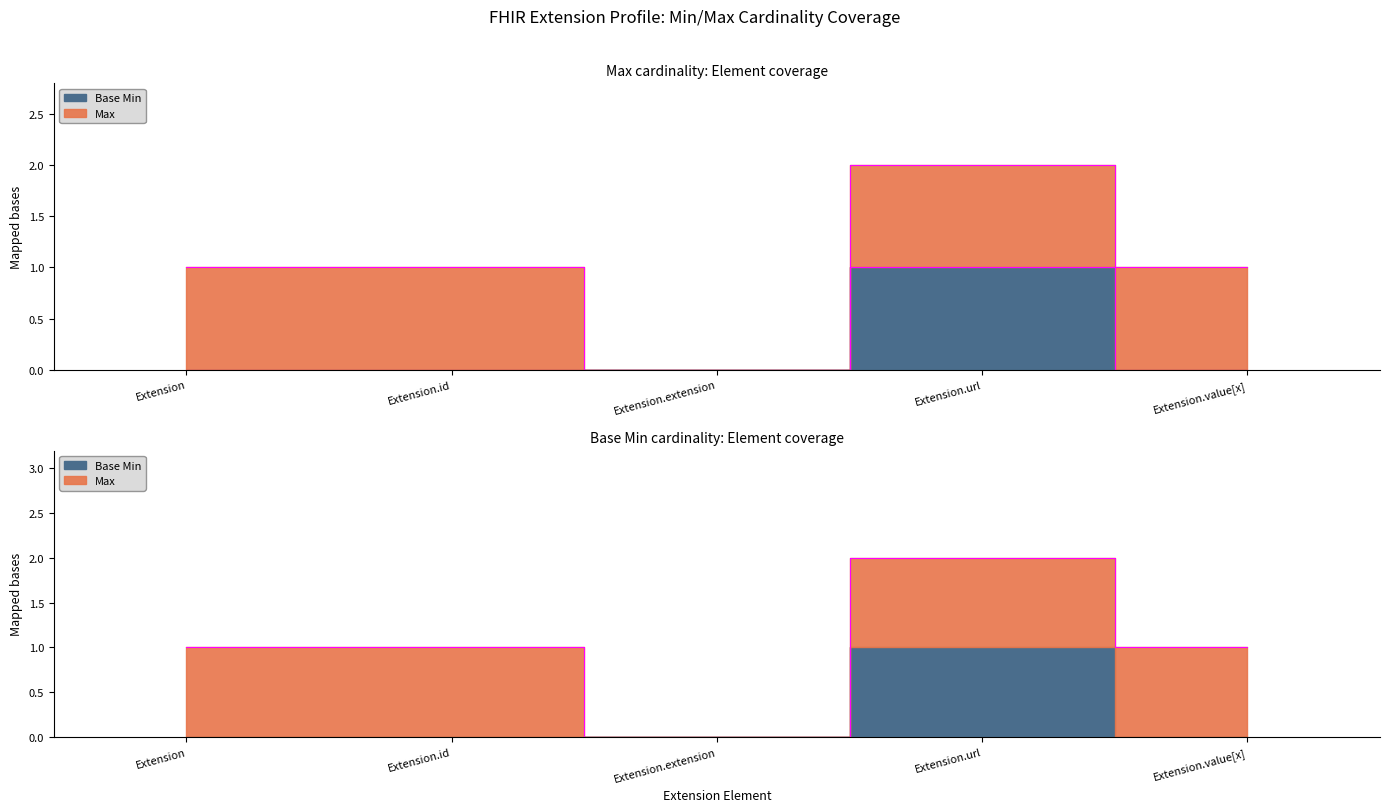

Is it true that the value at Extension is 1?

False